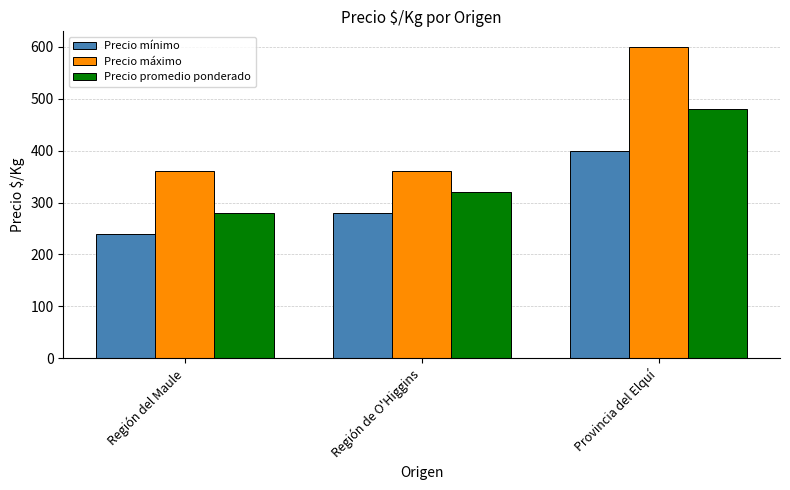

At how many categories does at least one series exceed 562?

1